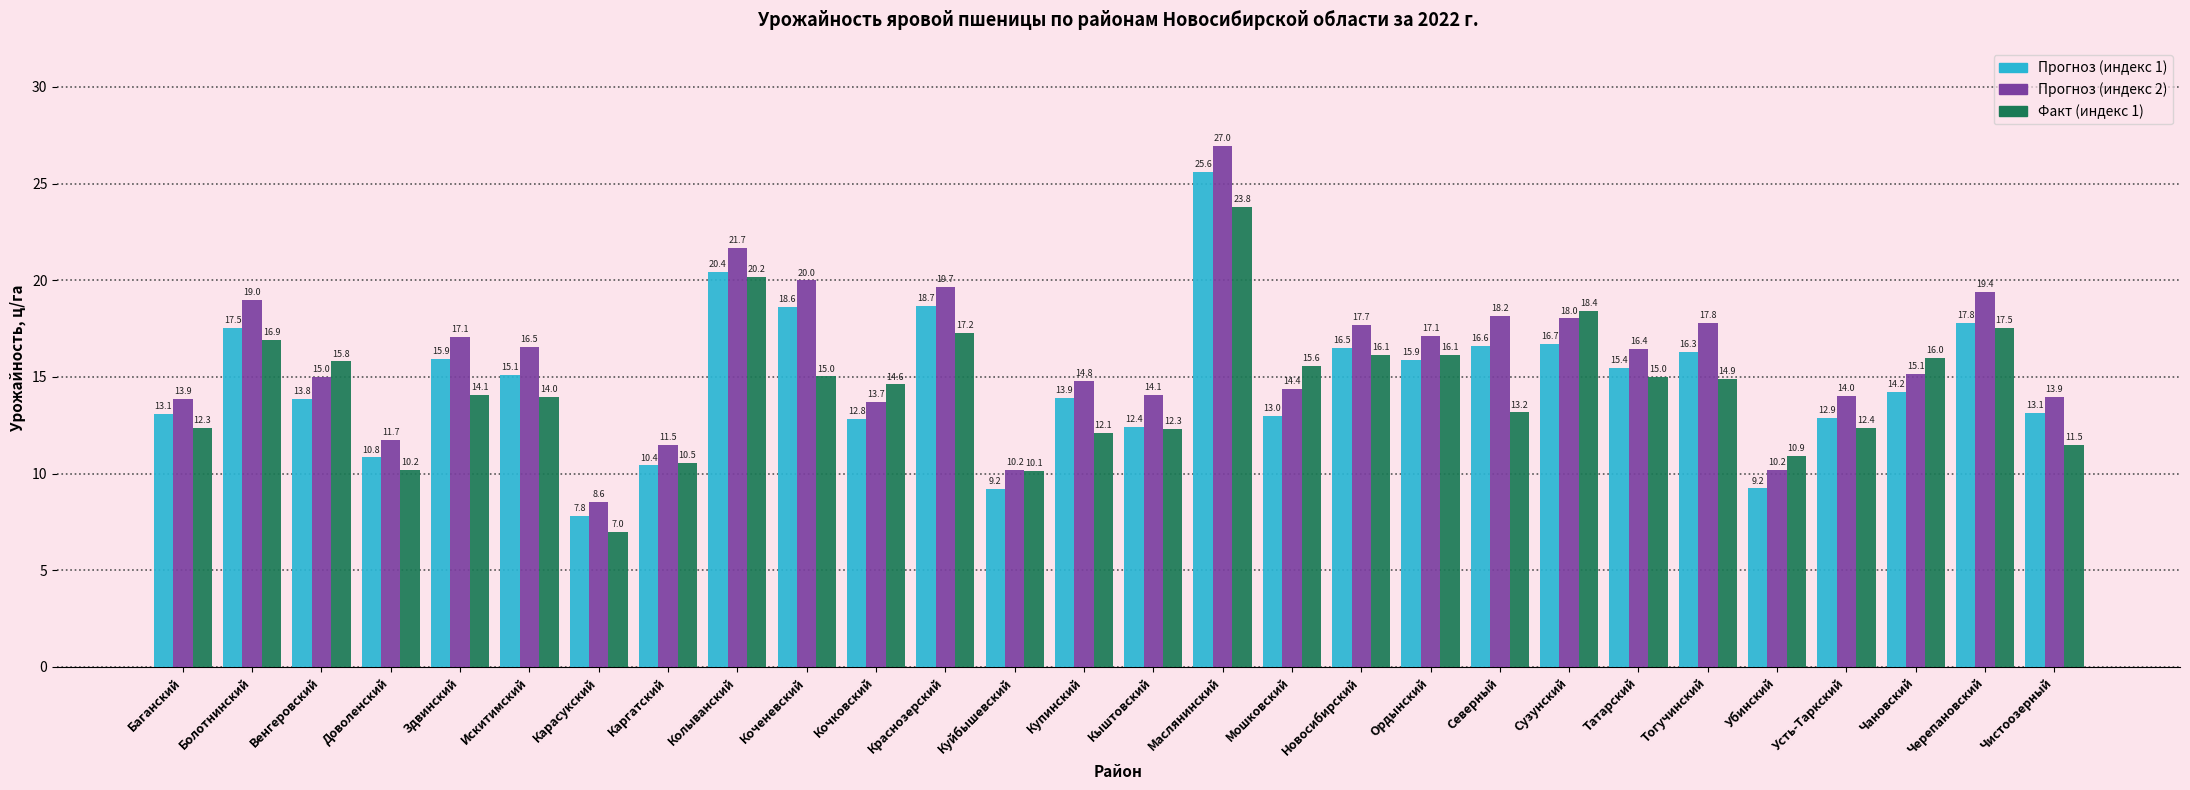

How many bars are there in each group?

3